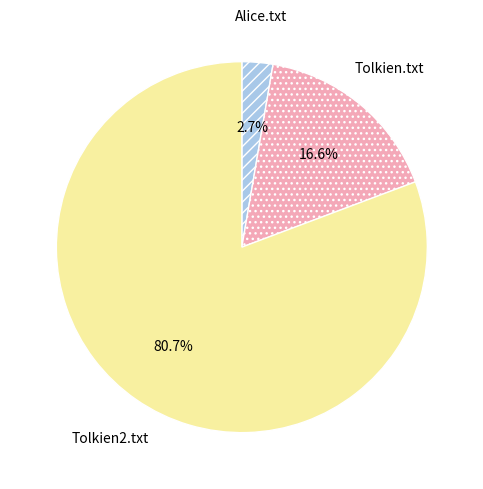

Is it true that Alice.txt is 3% of the pie?

True